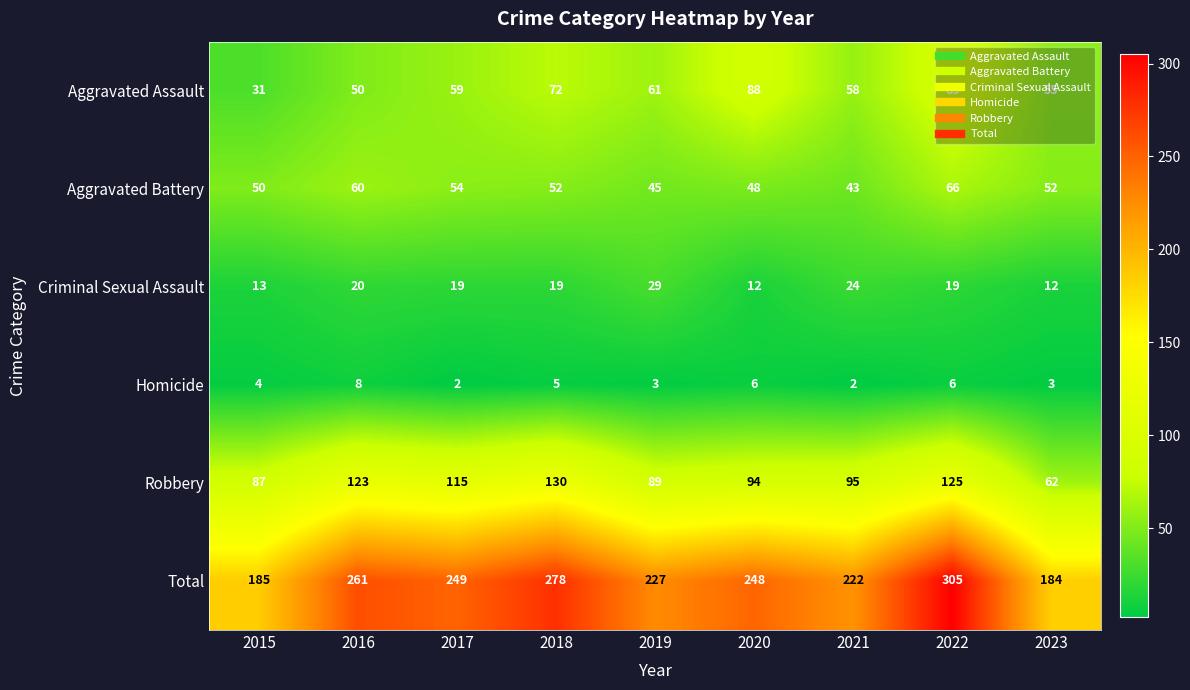

True or false: Total has a value of 137 at 2021.

False